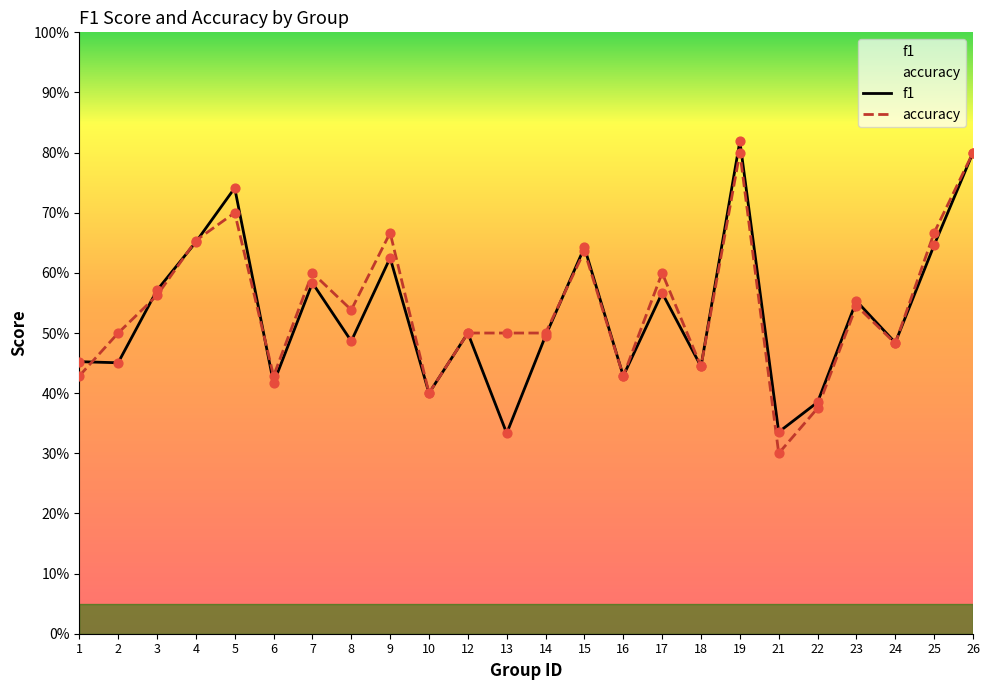

Which series reaches the minimum Y coordinate?

accuracy